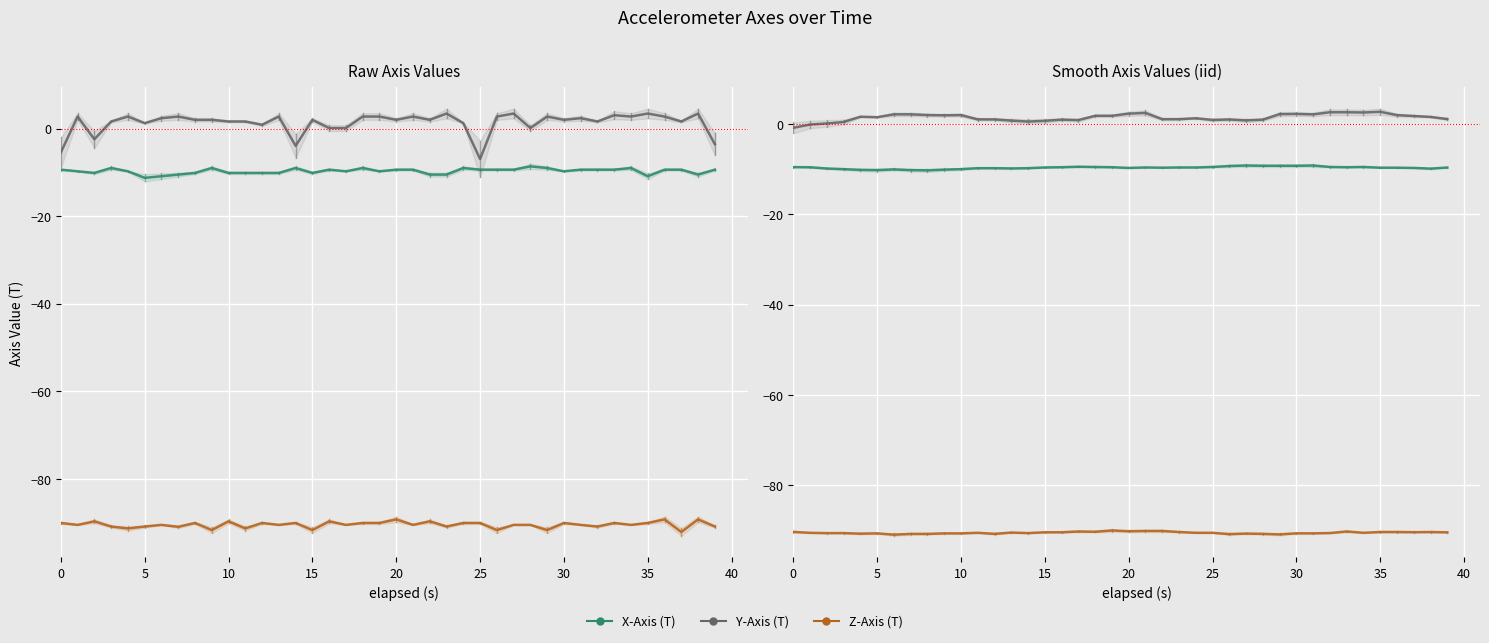

Which category has the lowest value in the Z-Axis (T) series?

30